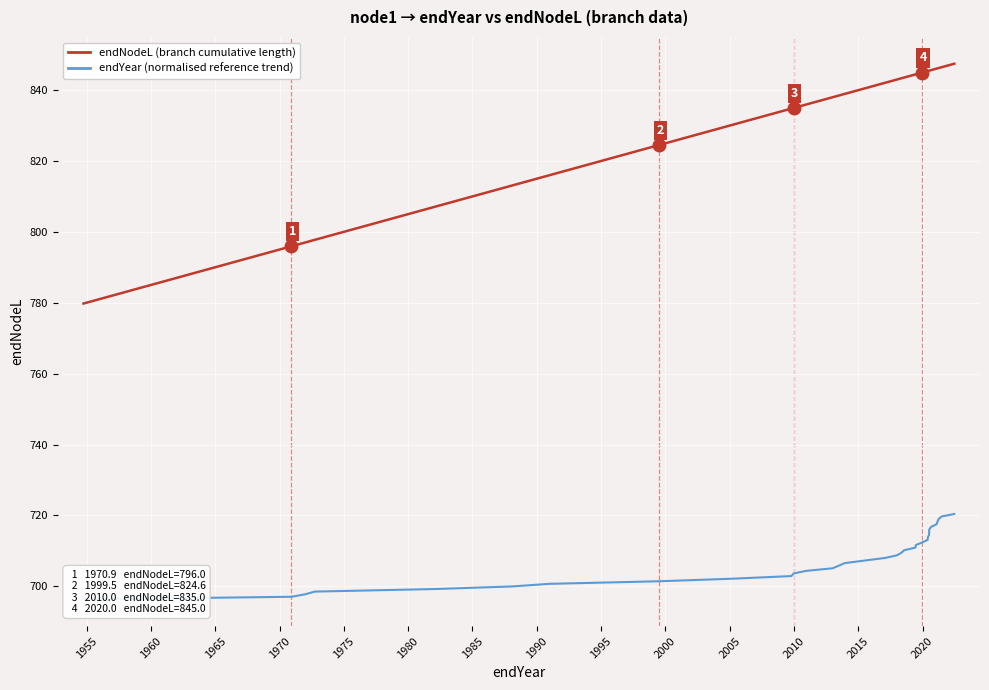

Reading right to left, list all the values displayed in this chart.

endNodeL (branch cumulative length): 847.5	846.5	846.3	846.2	846.1	845.7	845.6	845.6	845.6	845.5	845.5	845.0	844.5	844.5	843.6	843.4	843.1	842.1	840.6	839.0	838.5	838.1	836.0	835.0	834.9	830.4	824.6	816.0	813.2	807.2	797.8	797.1	796.0	779.8
endYear (normalised reference trend): 720.4	719.7	718.9	718.2	717.5	716.7	716.0	715.3	714.6	713.8	713.1	712.4	711.6	710.9	710.2	709.4	708.7	708.0	707.2	706.5	705.8	705.1	704.3	703.6	702.9	702.1	701.4	700.7	699.9	699.2	698.5	697.7	697.0	696.3